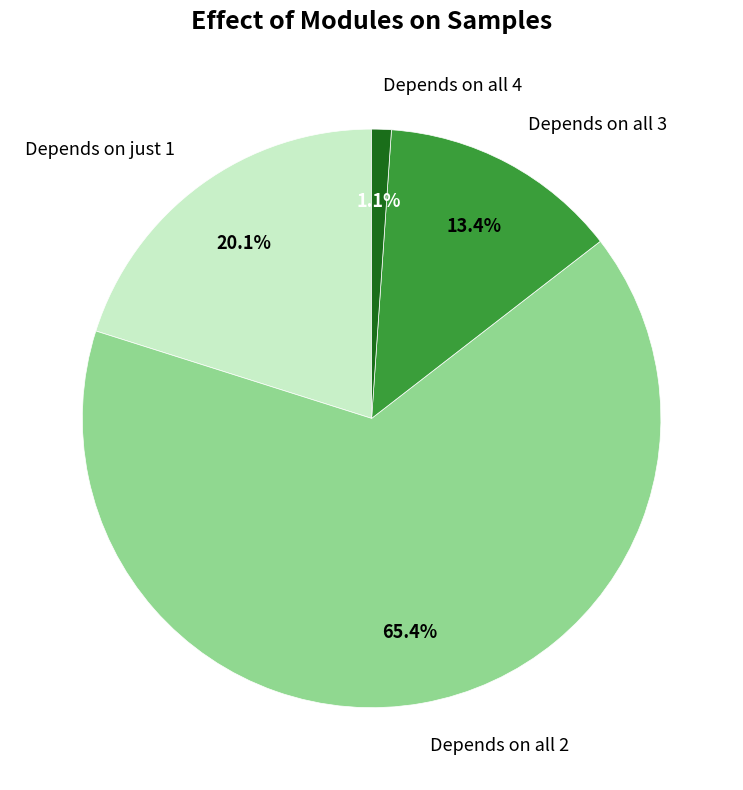

What percentage is NOT represented by Depends on all 3?

86.6%